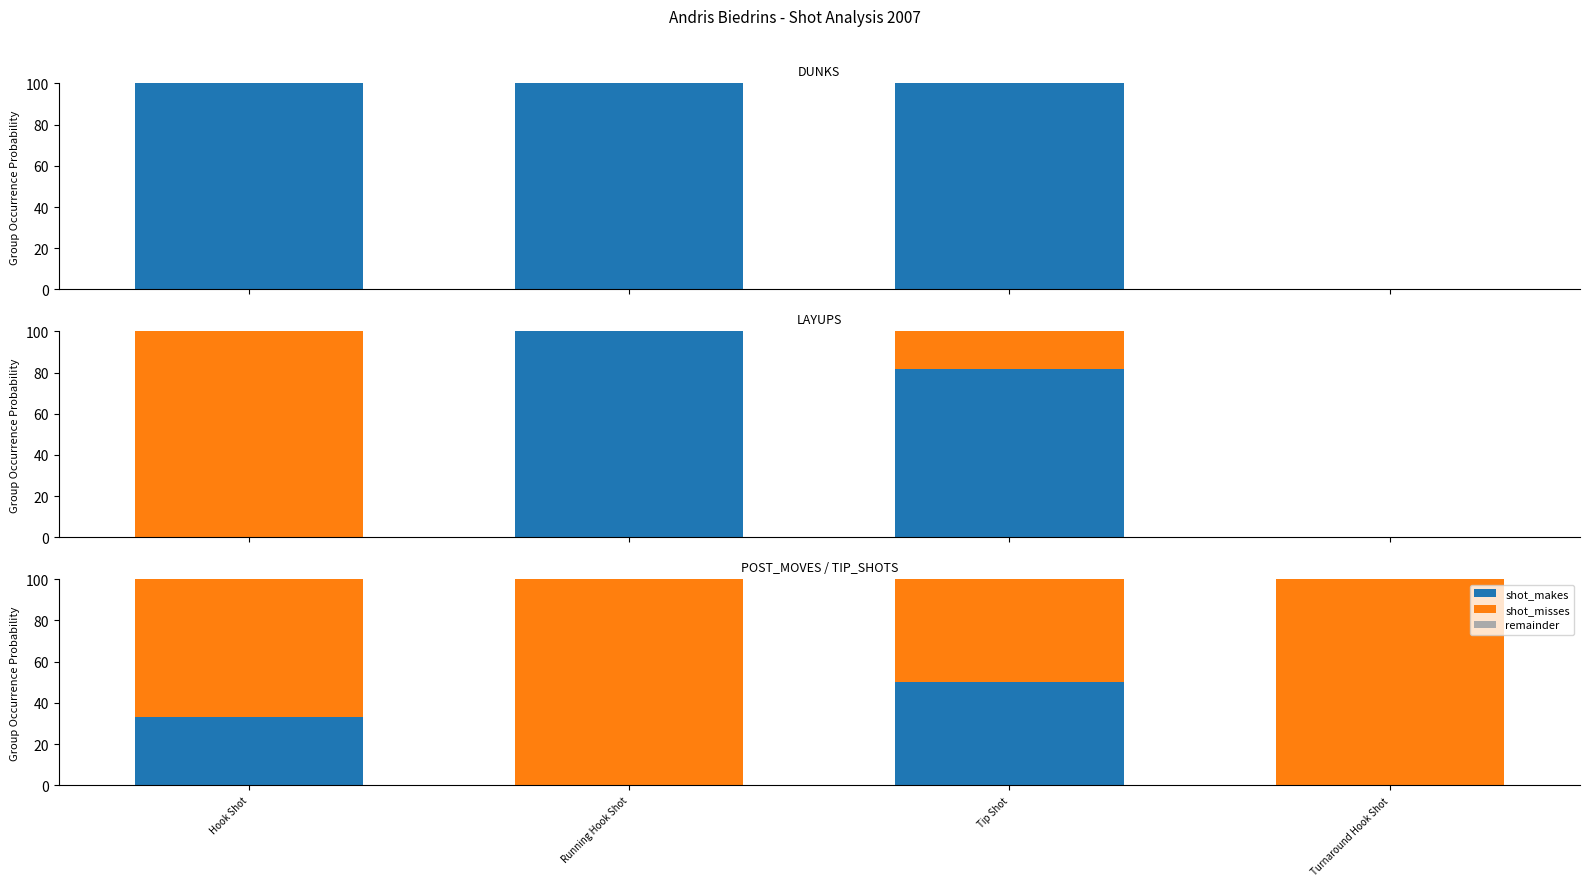

Between Tip Shot and Turnaround Hook Shot, which series saw the biggest shift?

shot_makes